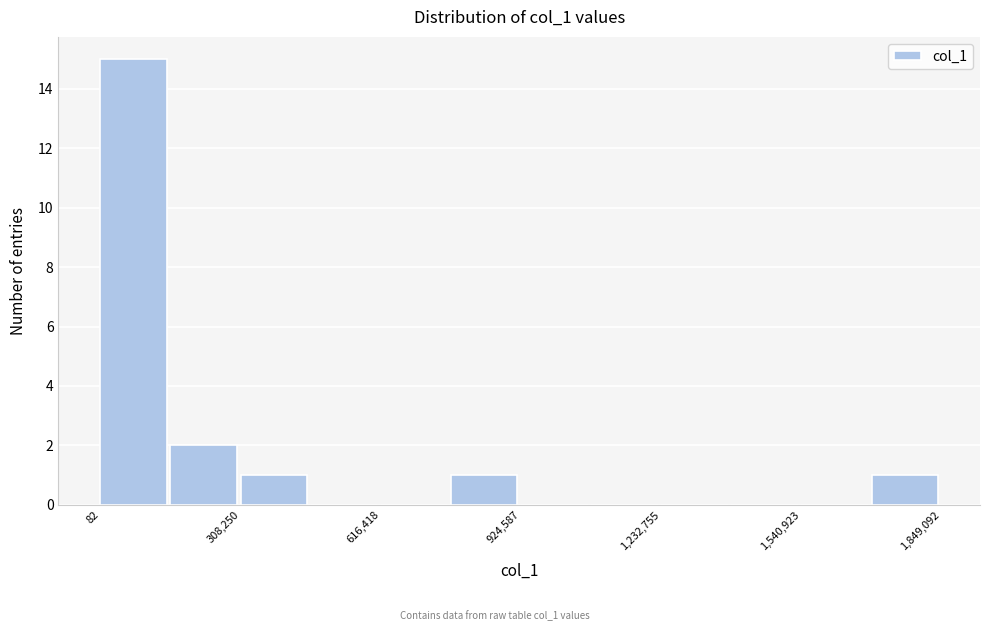

Read against the x-axis, roughly where is the centre of the tallest bar?

50000